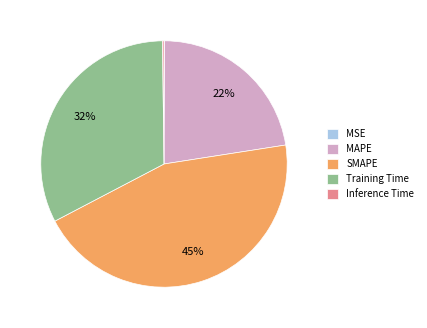

Combined, do Training Time and MAPE account for over 50%?

Yes